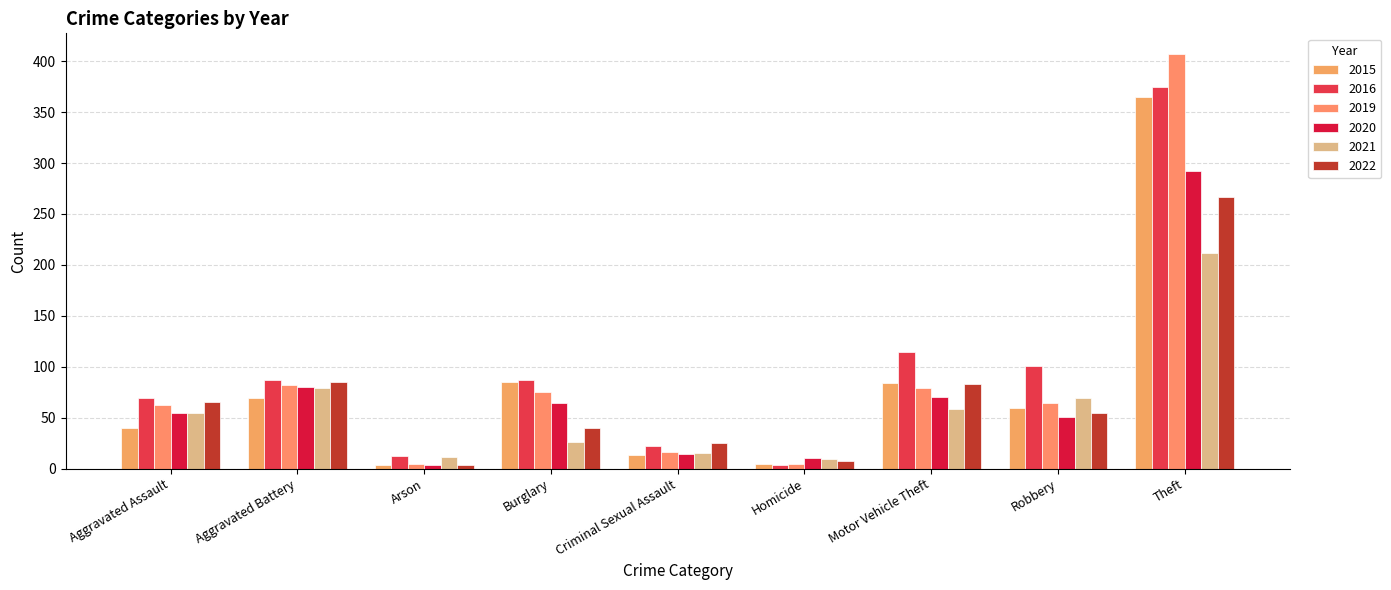

What is the difference between the highest and lowest values at Theft?

195